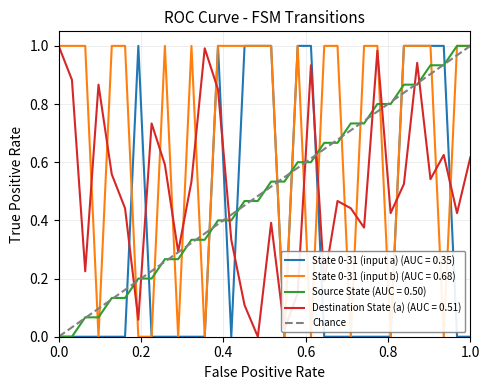

Is it true that the value at 0.0 is 0?

True